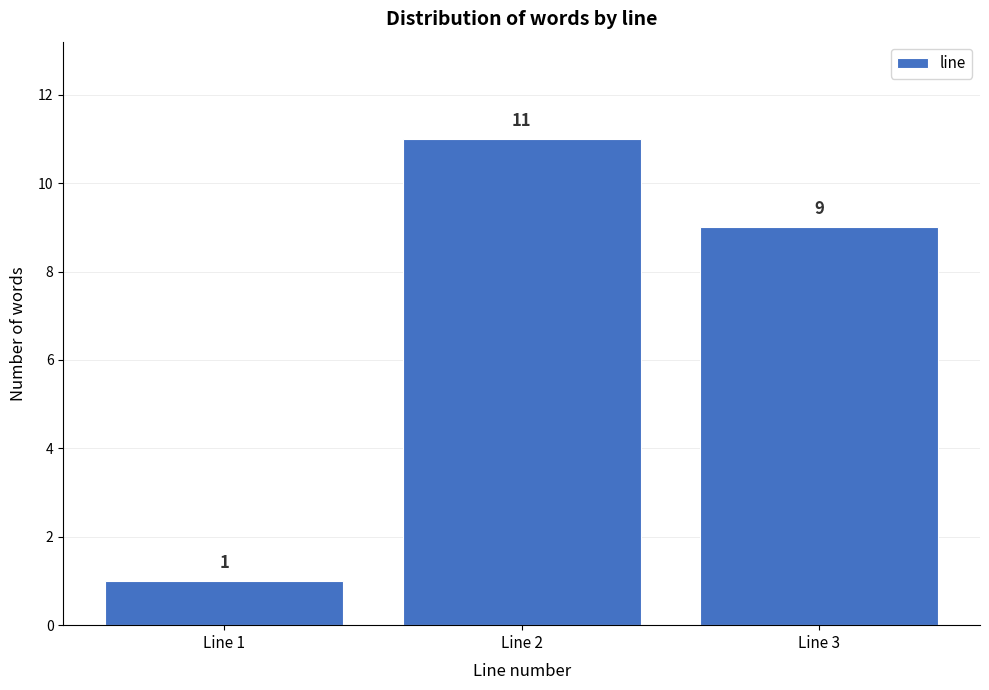

Reading left to right, transcribe this chart: for each bar, give the range it covers on the x-axis and its height.

0.5 to 1.5: 1
1.5 to 2.5: 11
2.5 to 3.5: 9